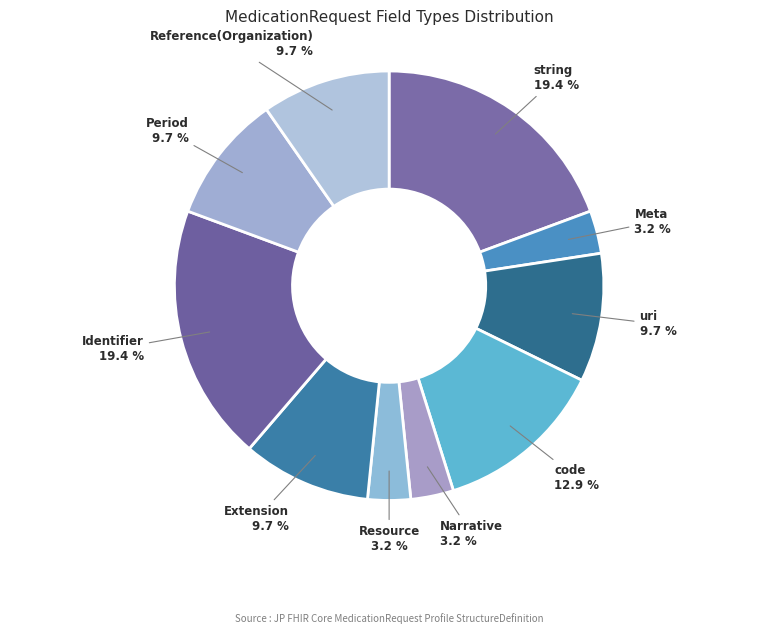

Combined, what portion of the pie is Narrative and Identifier?

22.6%